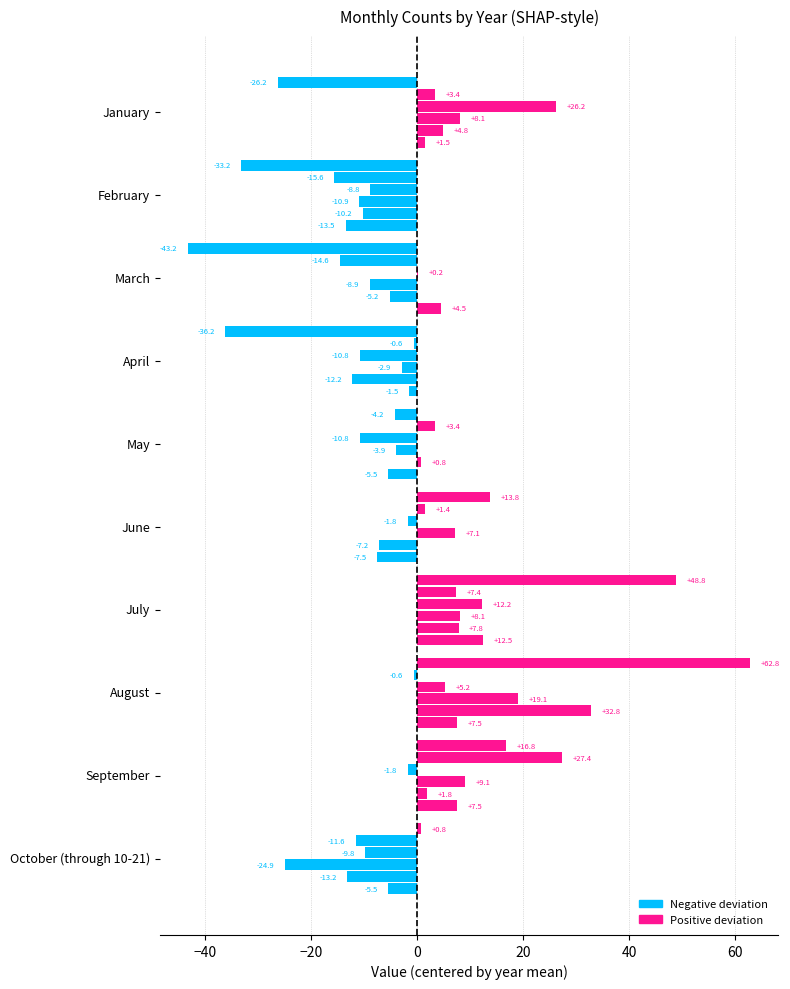

How many categories are shown in the chart?

10